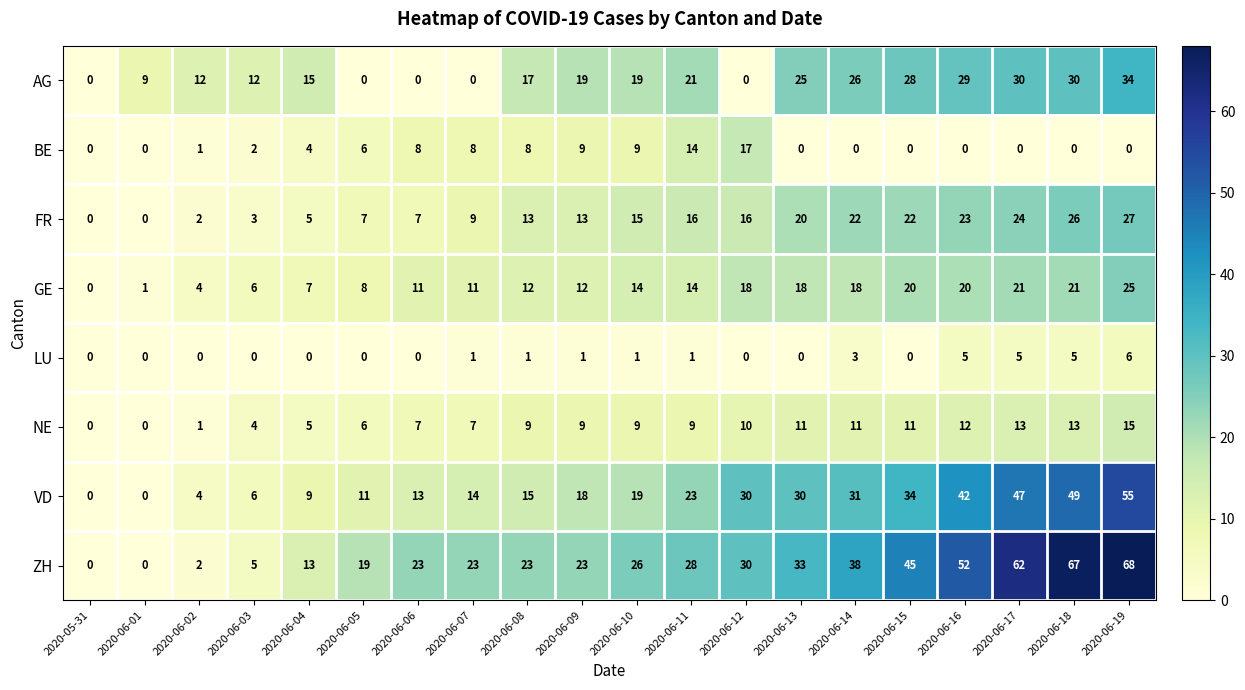

What is the sum of the ZH values at 2020-06-05 and 2020-06-06?

42